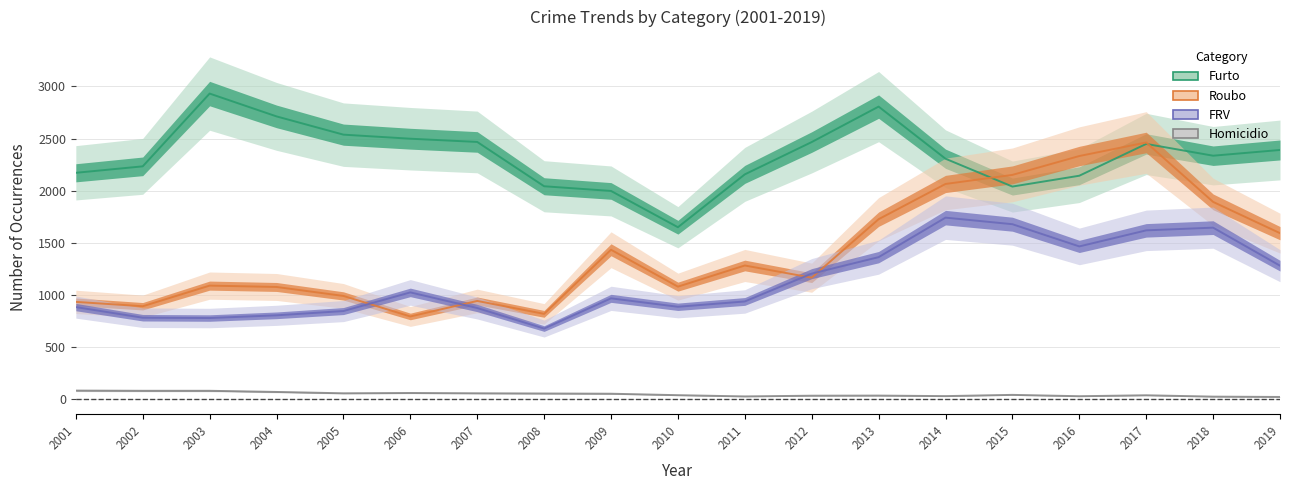

At which label does Homicidio first exceed 41?

2001